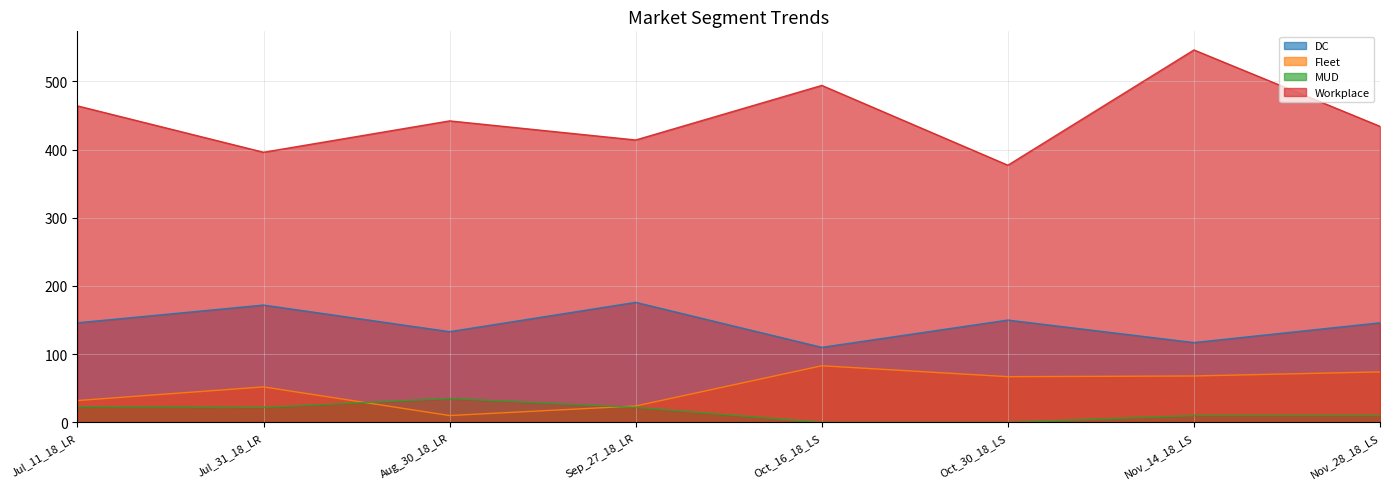

At which category does the chart reach its minimum across all series?

Oct_16_18_LS